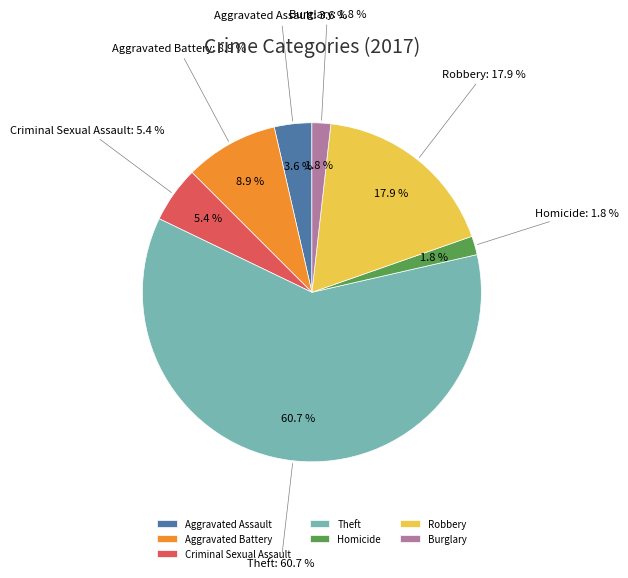

Count the number of slices in the pie.

7